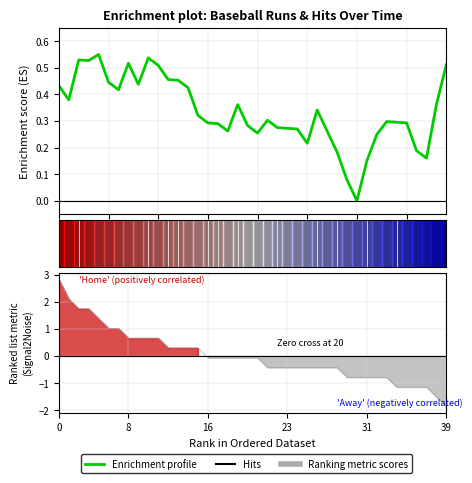

Does the chart display data point markers on the line(s)?

No